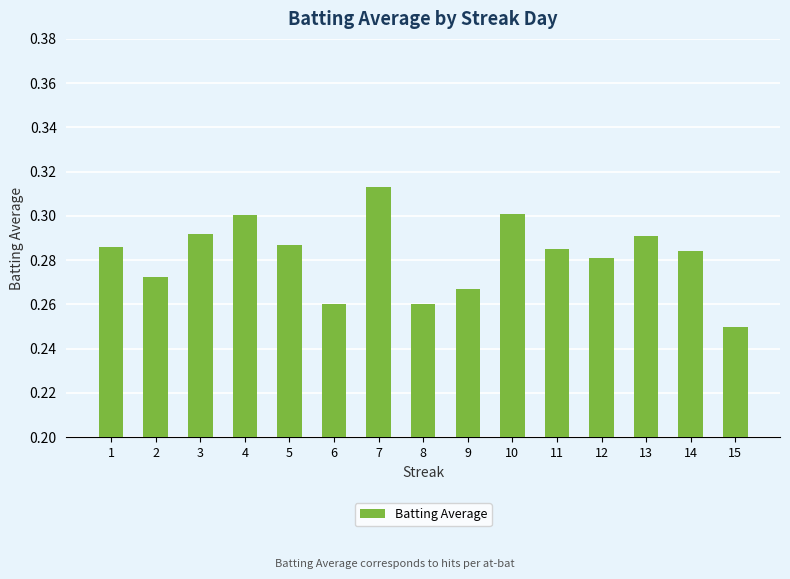

Which category has the highest value across all series?

7